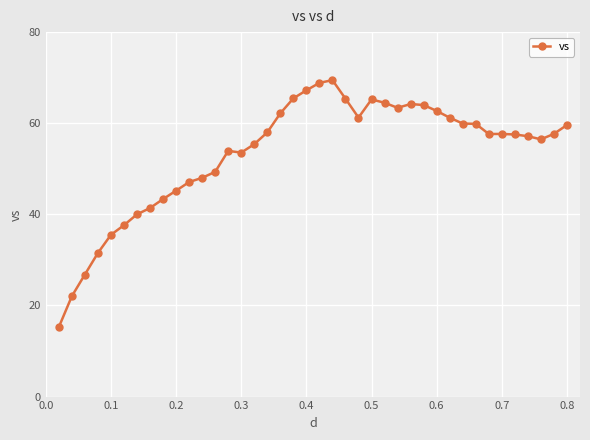

What is the difference between the maximum and minimum values?

54.2